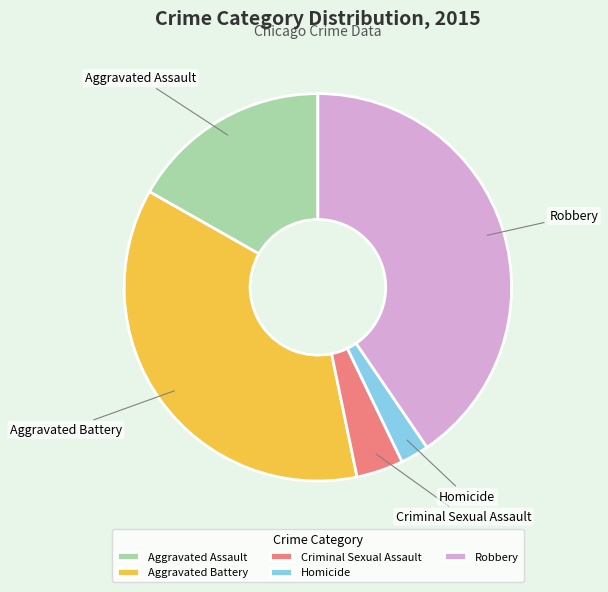

Which category has the smallest portion of the pie?

Homicide